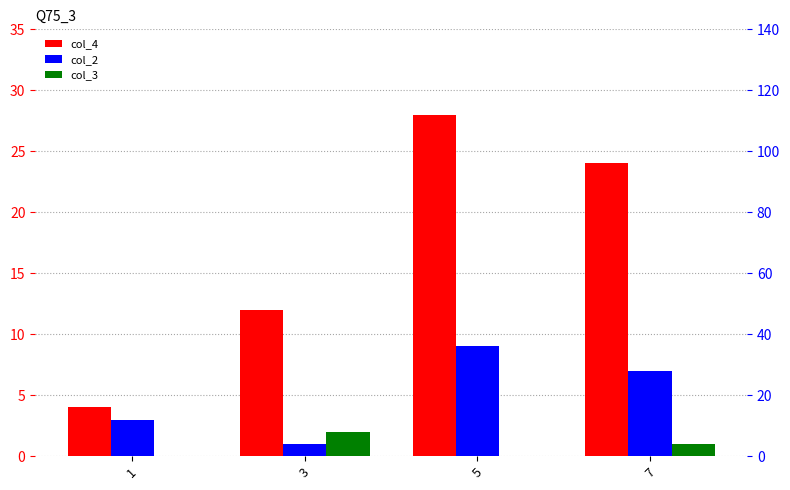

How many col_2 values are between 3 and 9?

3